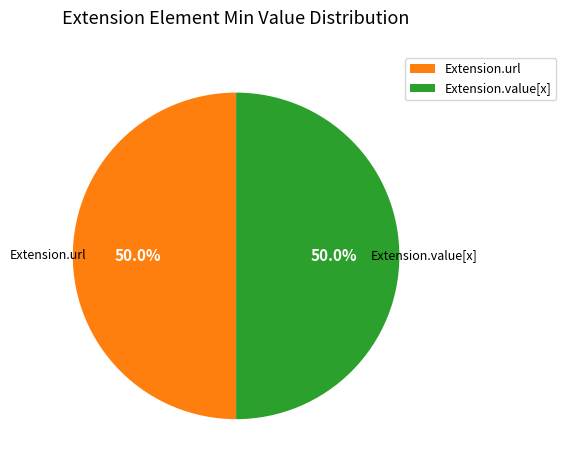

To the nearest percent, what is the difference between the largest and smallest slice percentages?

0%